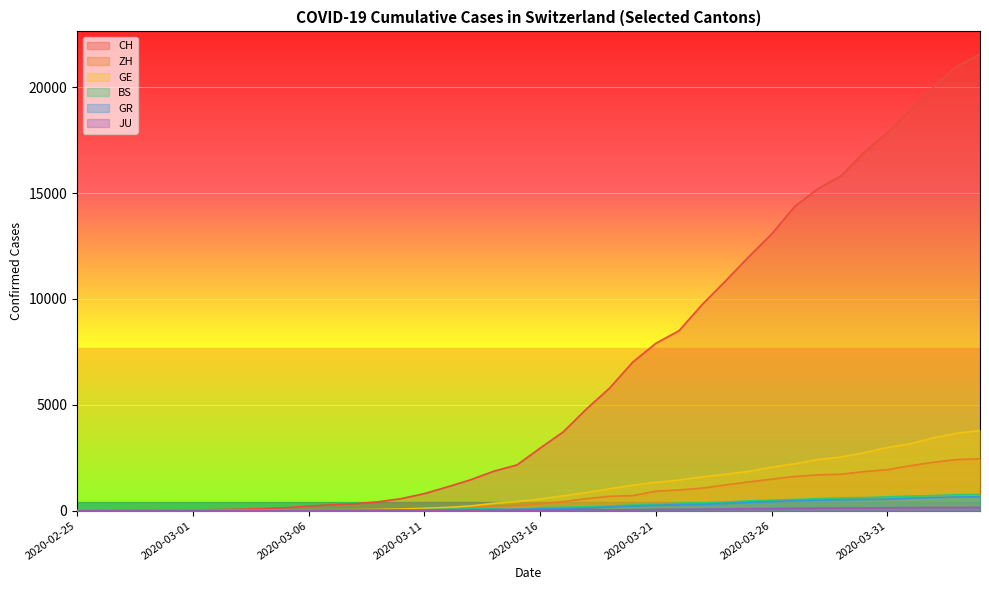

Reading left to right, list all the values displayed in this chart.

CH: 0	4	8	20	30	36	50	69	97	142	219	280	327	419	569	806	1124	1461	1866	2160	2954	3722	4801	5788	7014	7904	8498	9735	10838	11975	13064	14367	15207	15809	16928	17852	18915	20005	20978	21554
ZH: 0	0	0	2	6	7	10	13	15	23	29	34	40	49	62	101	140	163	218	250	326	429	568	679	711	919	978	1067	1213	1357	1489	1616	1690	1722	1848	1936	2125	2289	2417	2450
GE: 0	1	1	5	9	10	11	14	16	20	30	43	45	60	79	113	154	225	347	430	551	705	857	1035	1204	1342	1445	1600	1717	1856	2057	2215	2419	2530	2743	2984	3160	3445	3650	3788
BS: 0	0	1	1	1	1	1	3	3	8	15	21	24	28	33	49	73	92	100	0	143	164	181	220	270	297	356	374	410	462	501	530	569	605	617	653	687	714	754	767
GR: 0	2	2	6	6	6	9	9	12	14	16	17	18	18	22	31	43	53	56	71	84	101	128	182	226	258	284	300	343	393	433	474	495	519	535	547	592	622	649	657
JU: 0	0	1	1	1	1	1	2	2	4	4	5	5	7	7	7	12	17	18	19	25	29	61	36	44	54	61	69	82	92	100	114	119	127	128	140	145	149	149	154